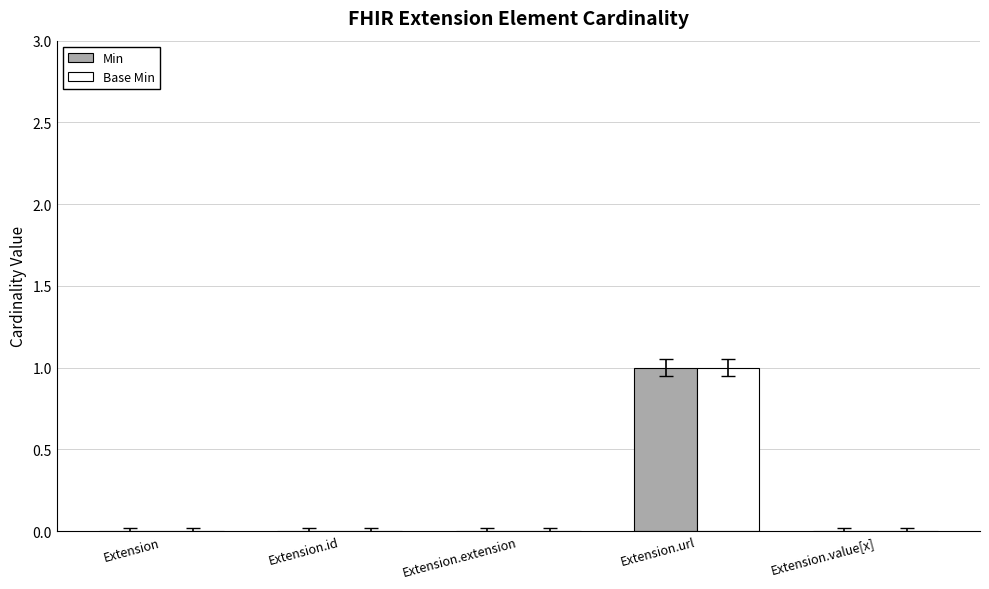

Is it true that Min equals 1 at Extension.url?

True